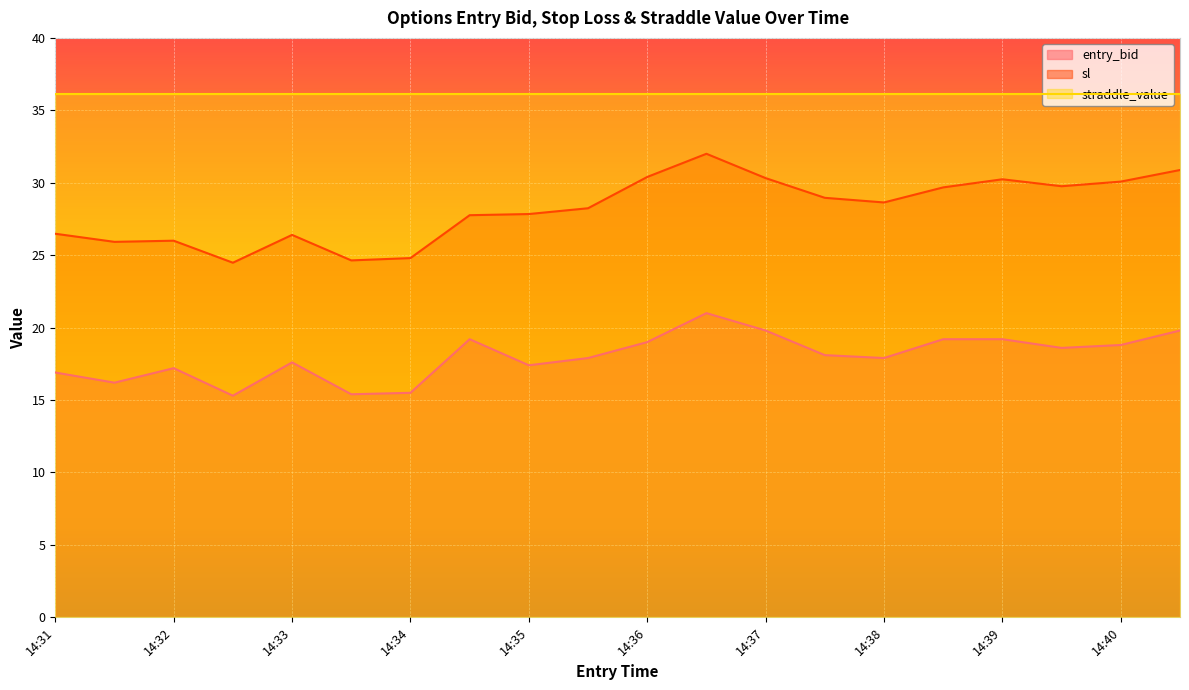

True or false: sl and entry_bid intersect in this chart.

False